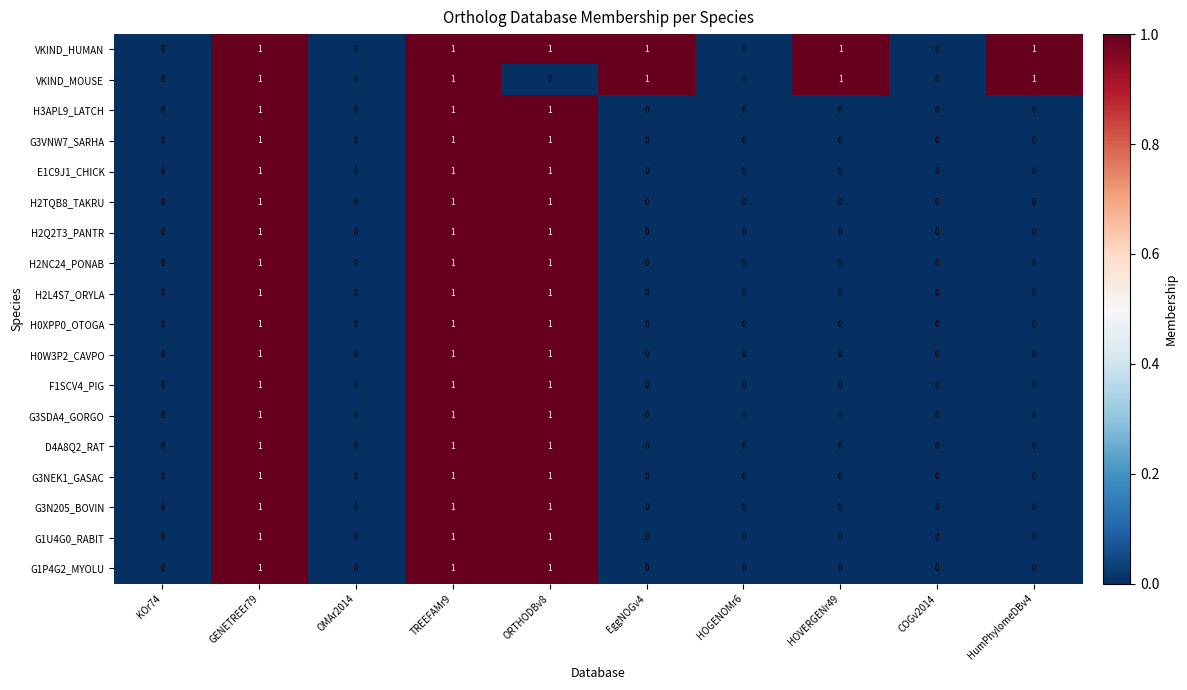

Which series has the largest total across all categories?

VKIND_HUMAN